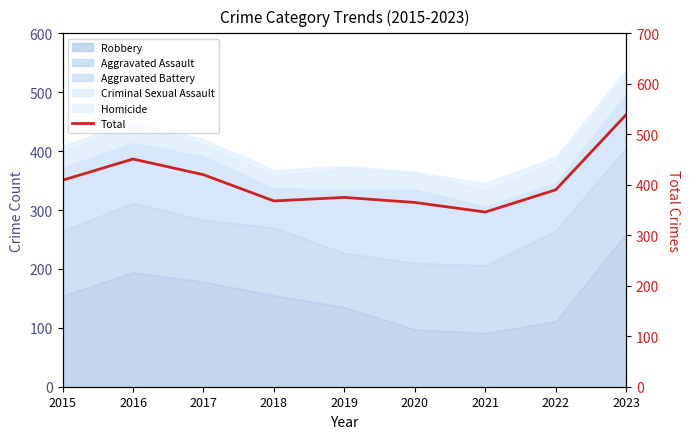

What is the difference between the second highest and minimum values?

105